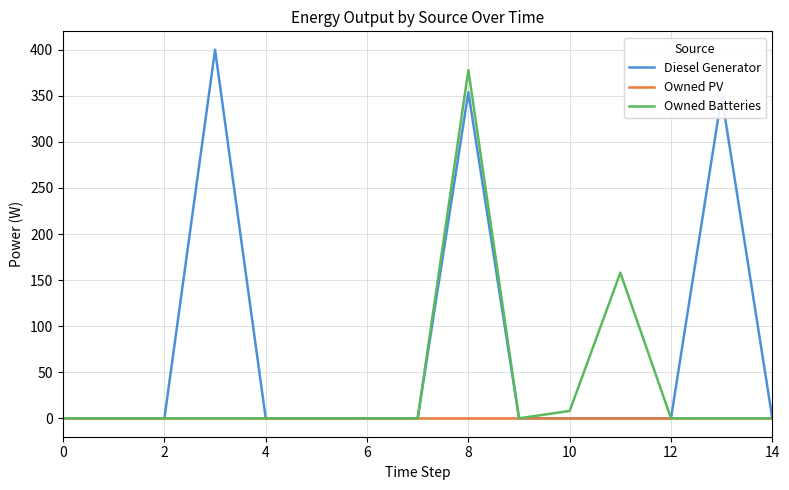

Which series has the largest total across all categories?

Diesel Generator